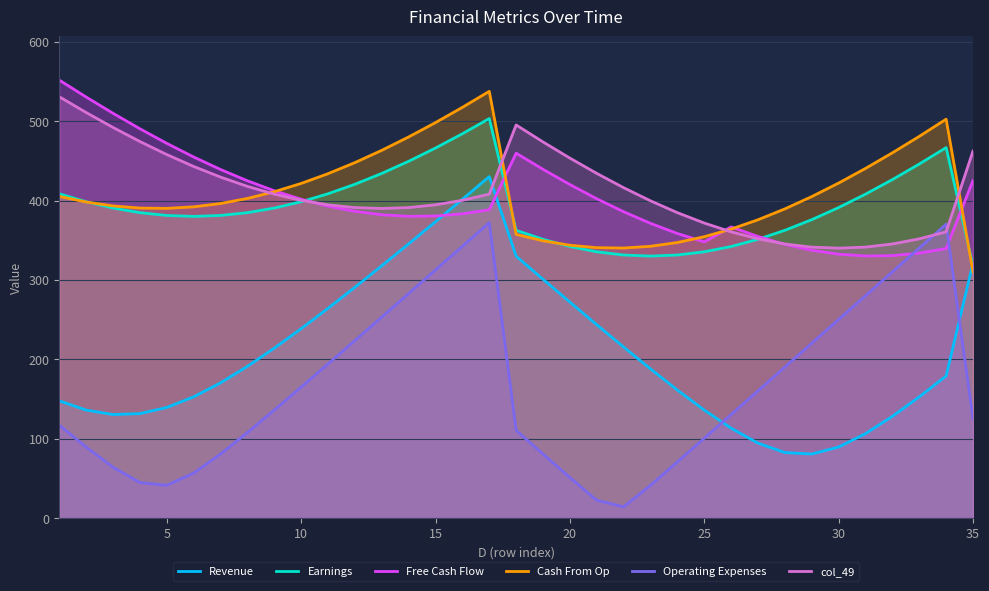

How many times do Free Cash Flow and Operating Expenses cross each other?

2